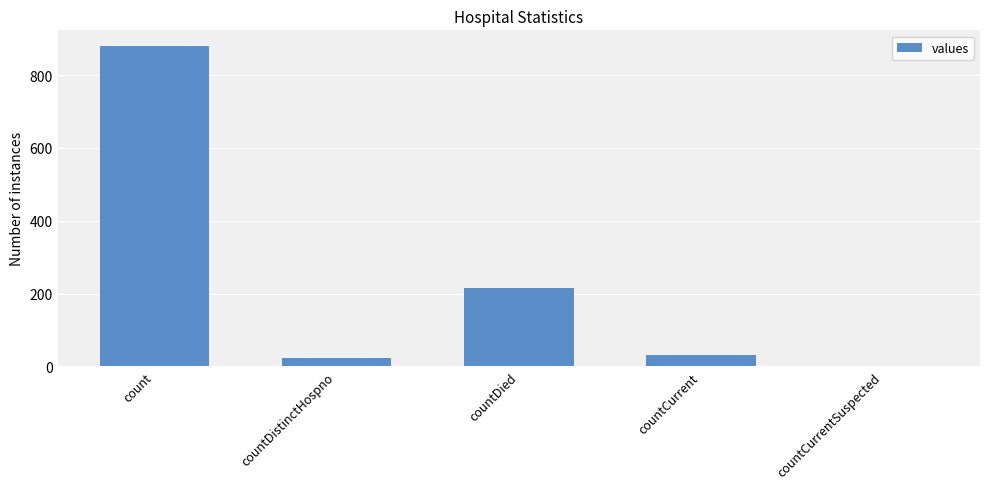

Which label corresponds to the largest value in the chart?

count